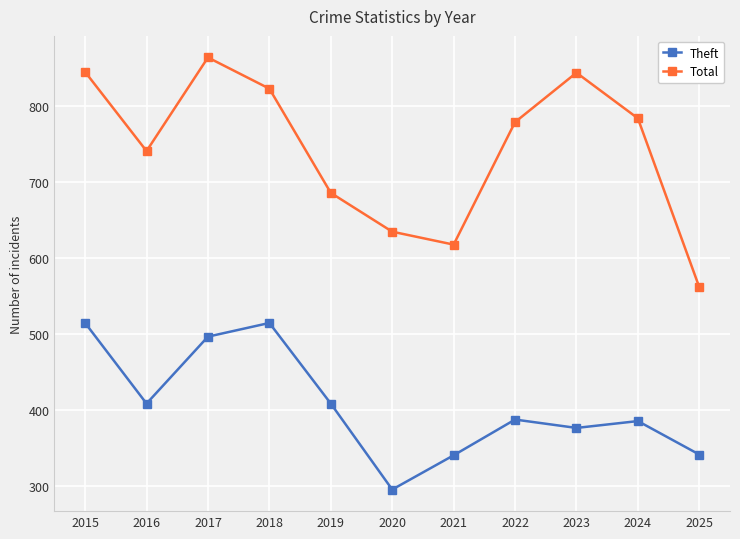

Which series has the largest total across all categories?

Total